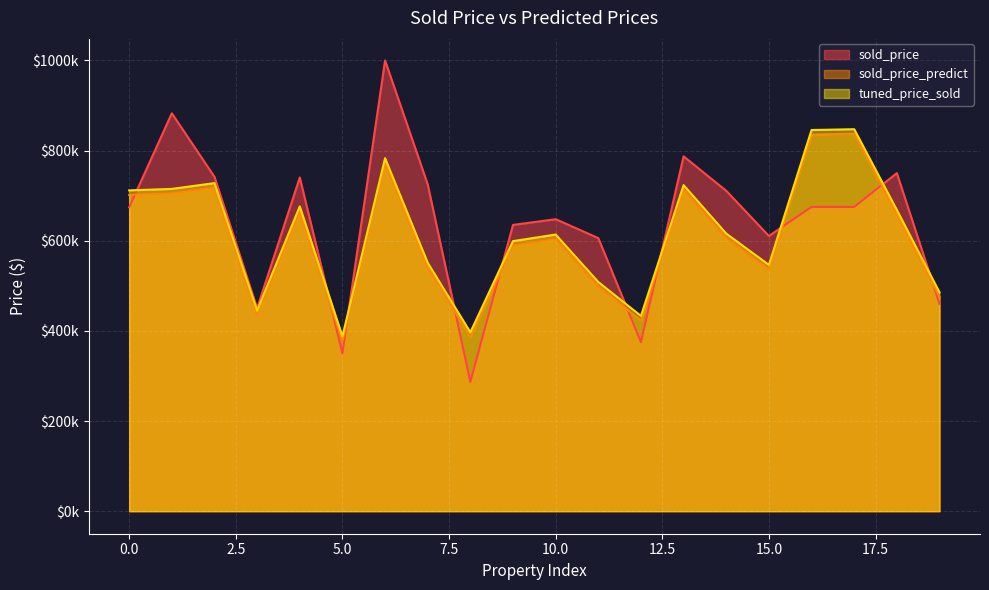

Read the sold_price_predict value at 11.

498379.7